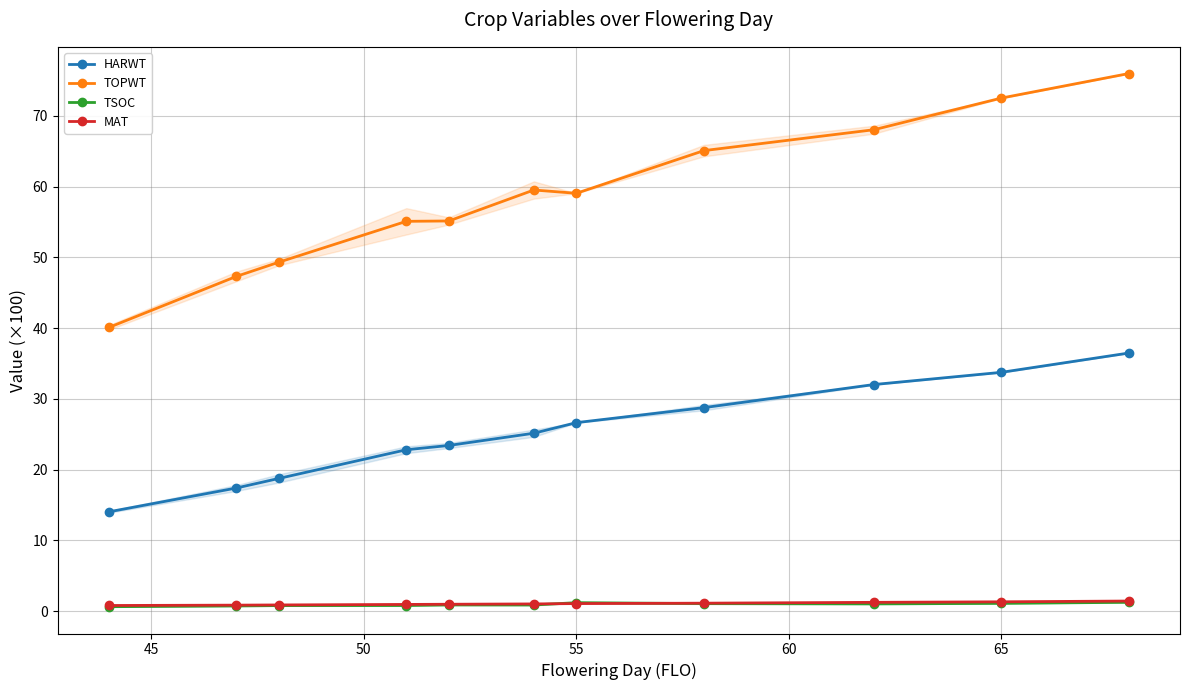

True or false: HARWT and MAT intersect in this chart.

False